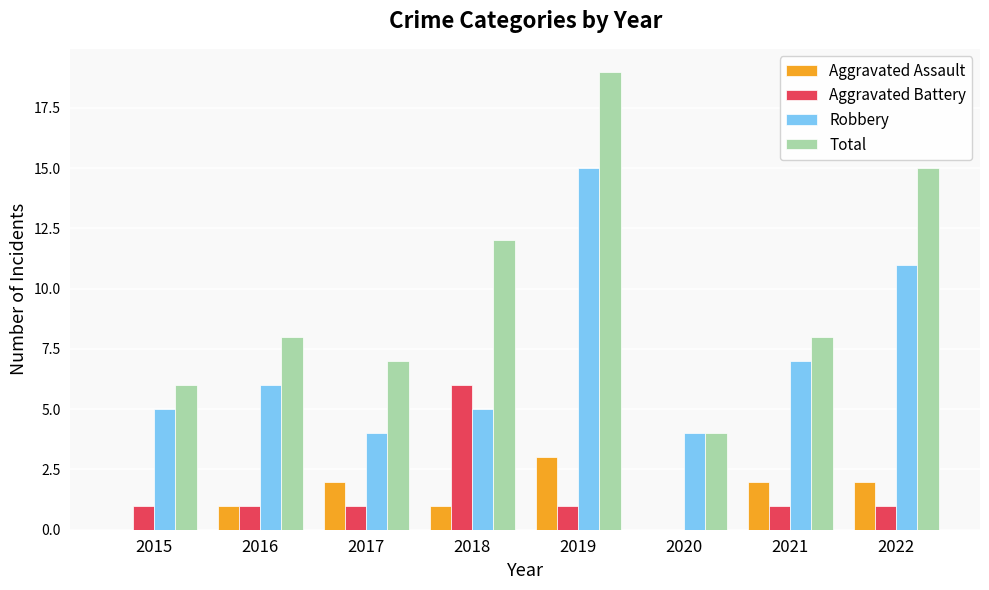

Reading left to right, transcribe all the data shown in this chart.

Aggravated Assault: 2015=0	2016=1	2017=2	2018=1	2019=3	2020=0	2021=2	2022=2
Aggravated Battery: 2015=1	2016=1	2017=1	2018=6	2019=1	2020=0	2021=1	2022=1
Robbery: 2015=5	2016=6	2017=4	2018=5	2019=15	2020=4	2021=7	2022=11
Total: 2015=6	2016=8	2017=7	2018=12	2019=19	2020=4	2021=8	2022=15